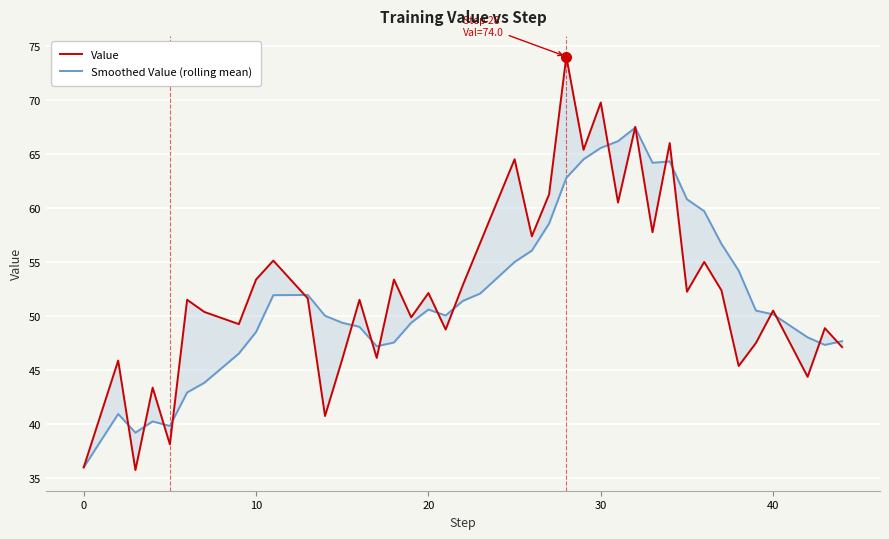

Count the number of data series in this chart.

2